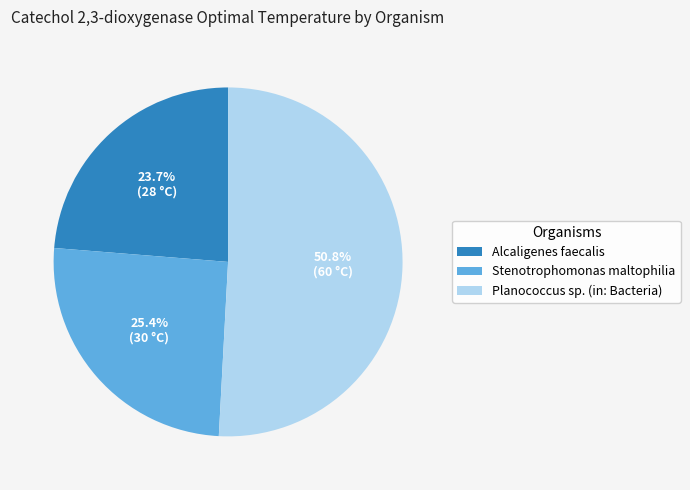

What percentage is the Planococcus sp. (in: Bacteria) slice, to the nearest percent?

51%